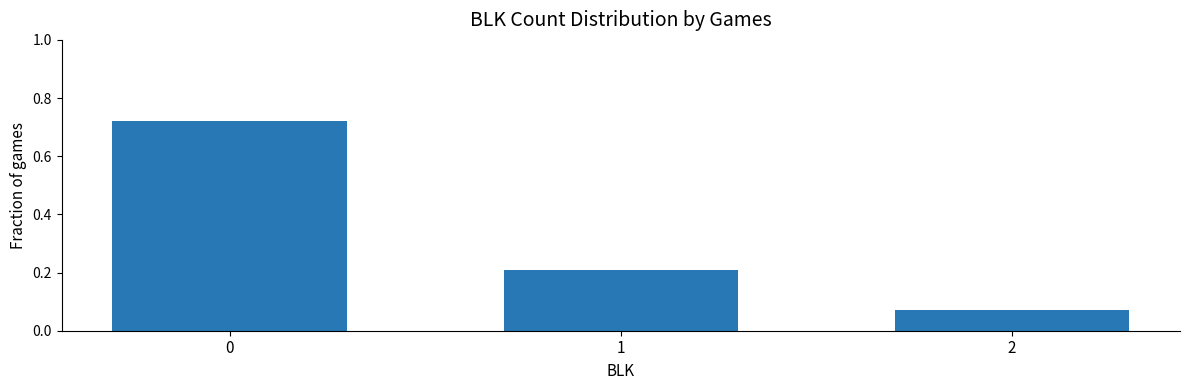

The chart shows a value of 0.2 at 0. True or false?

False